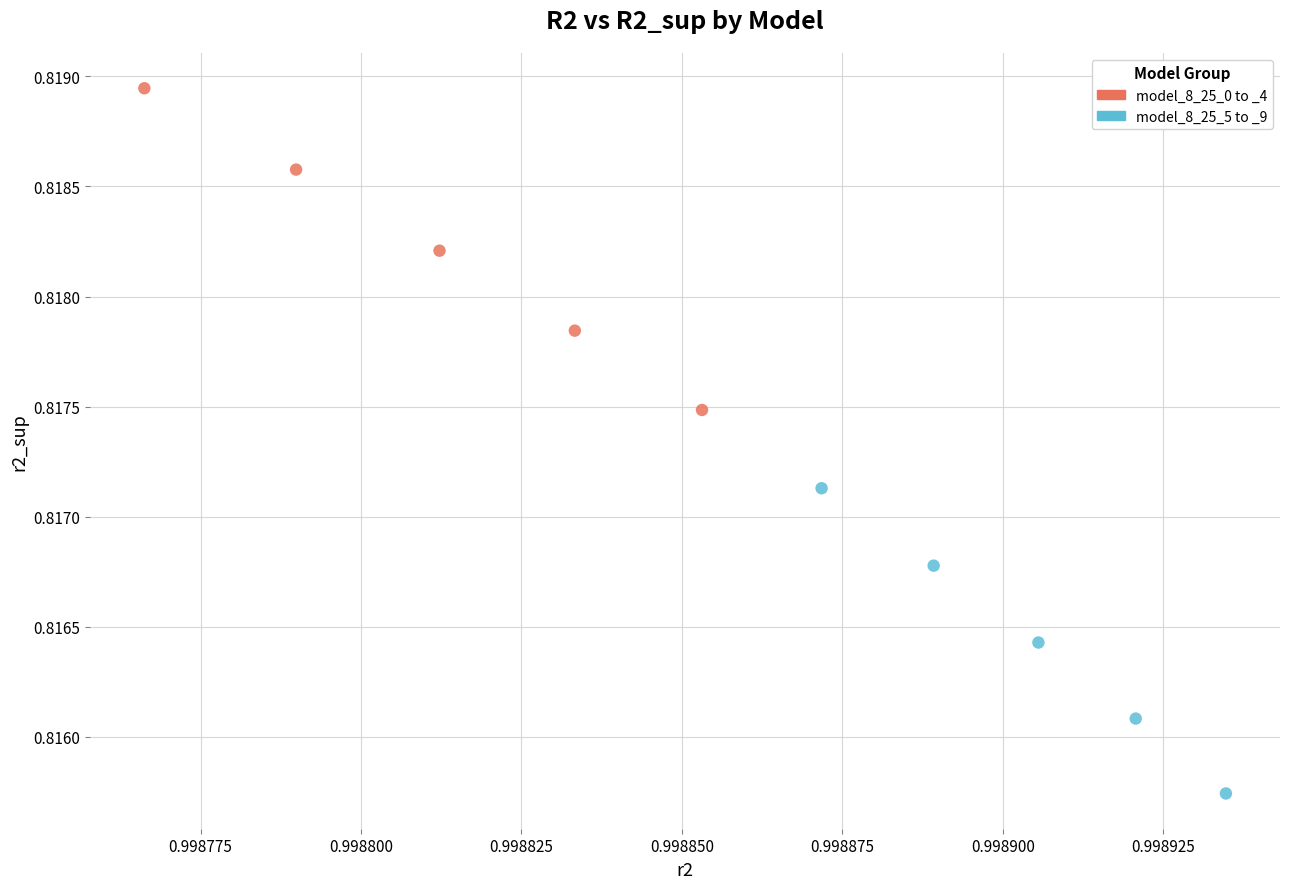

What are all the series names shown in the legend?

model_8_25_0 to _4, model_8_25_5 to _9